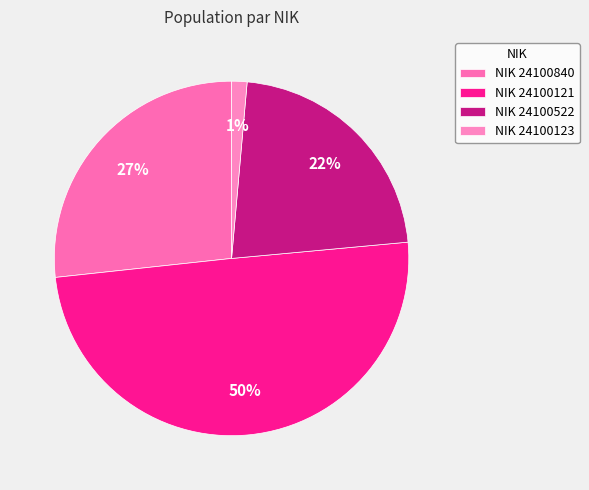

Count the number of slices in the pie.

4